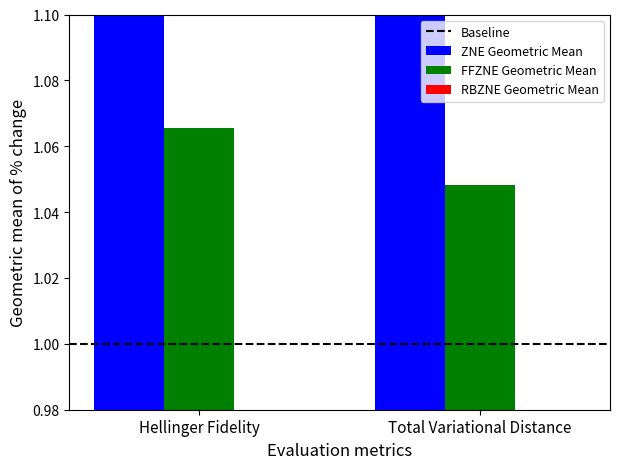

True or false: FFZNE Geometric Mean has a value of 1.5 at Hellinger Fidelity.

False